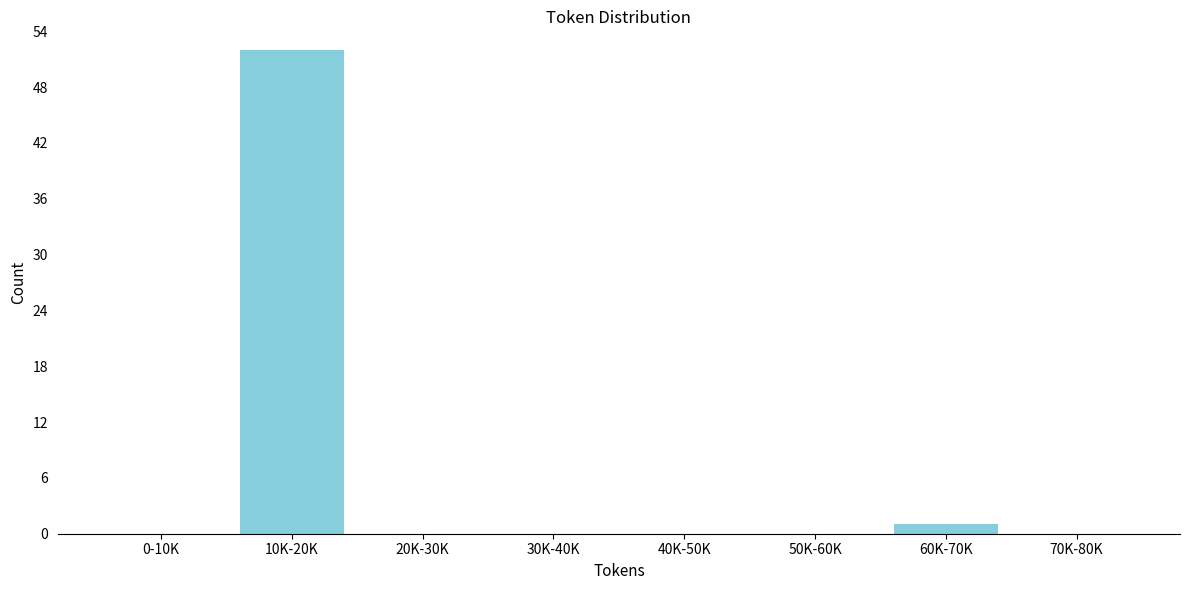

Reading right to left, list all the values displayed in this chart.

70K-80K=0	60K-70K=1	50K-60K=0	40K-50K=0	30K-40K=0	20K-30K=0	10K-20K=52	0-10K=0